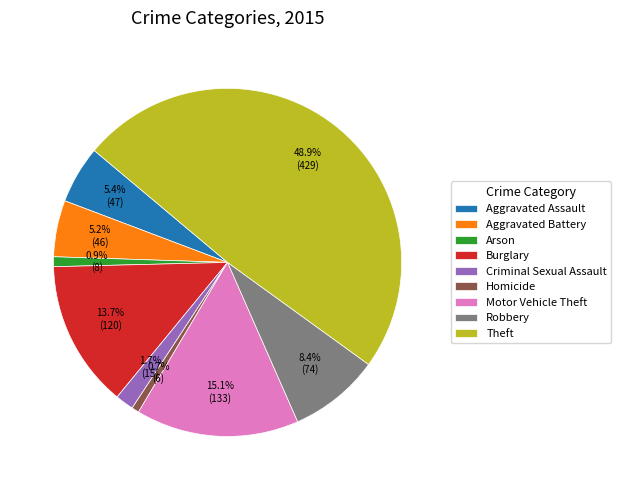

To the nearest percent, what is the difference between the largest and smallest slice percentages?

48%